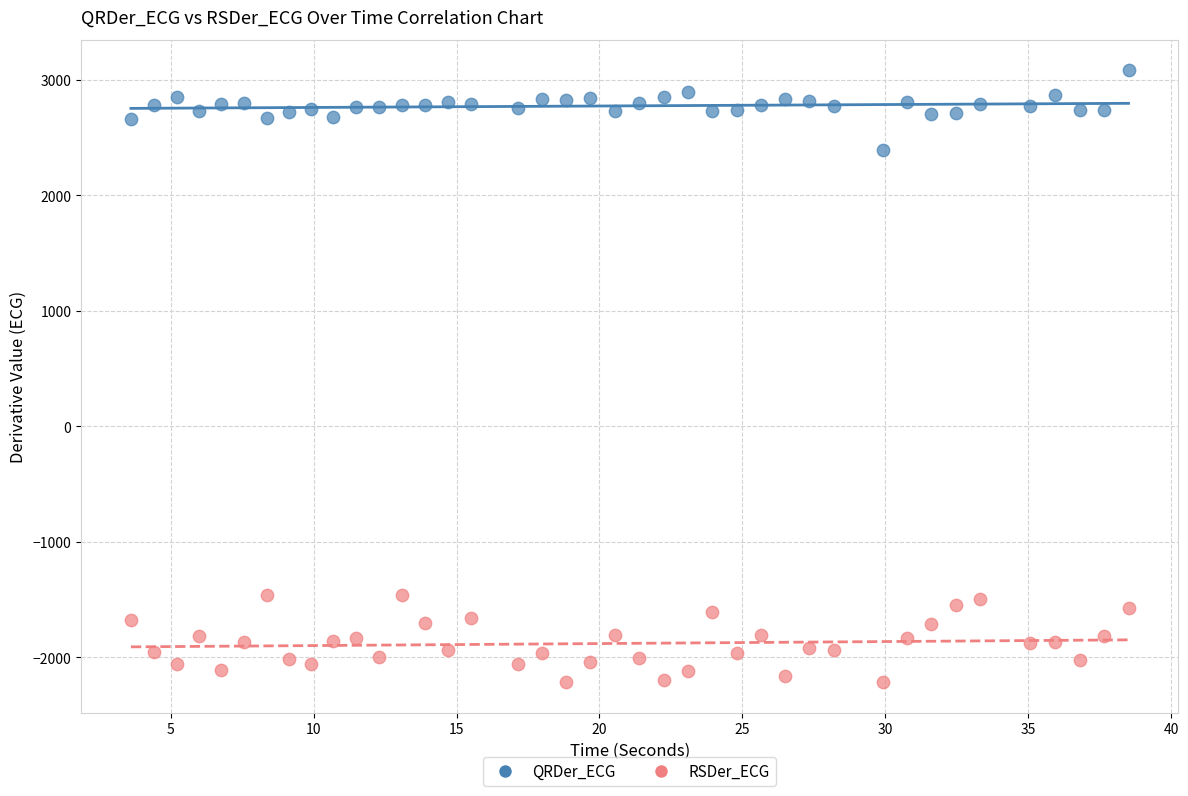

What is the X range (max minus min) for the scatter plot?

34.9